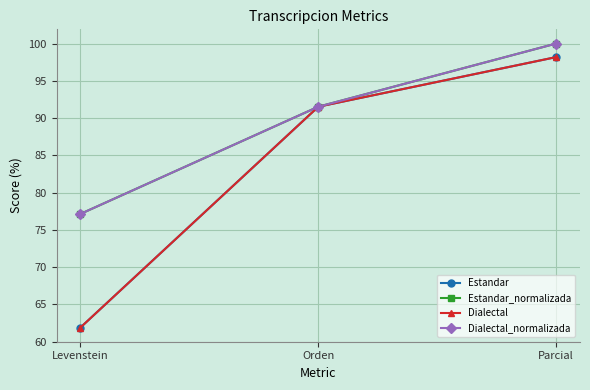

At which label does Dialectal_normalizada reach its peak?

Parcial